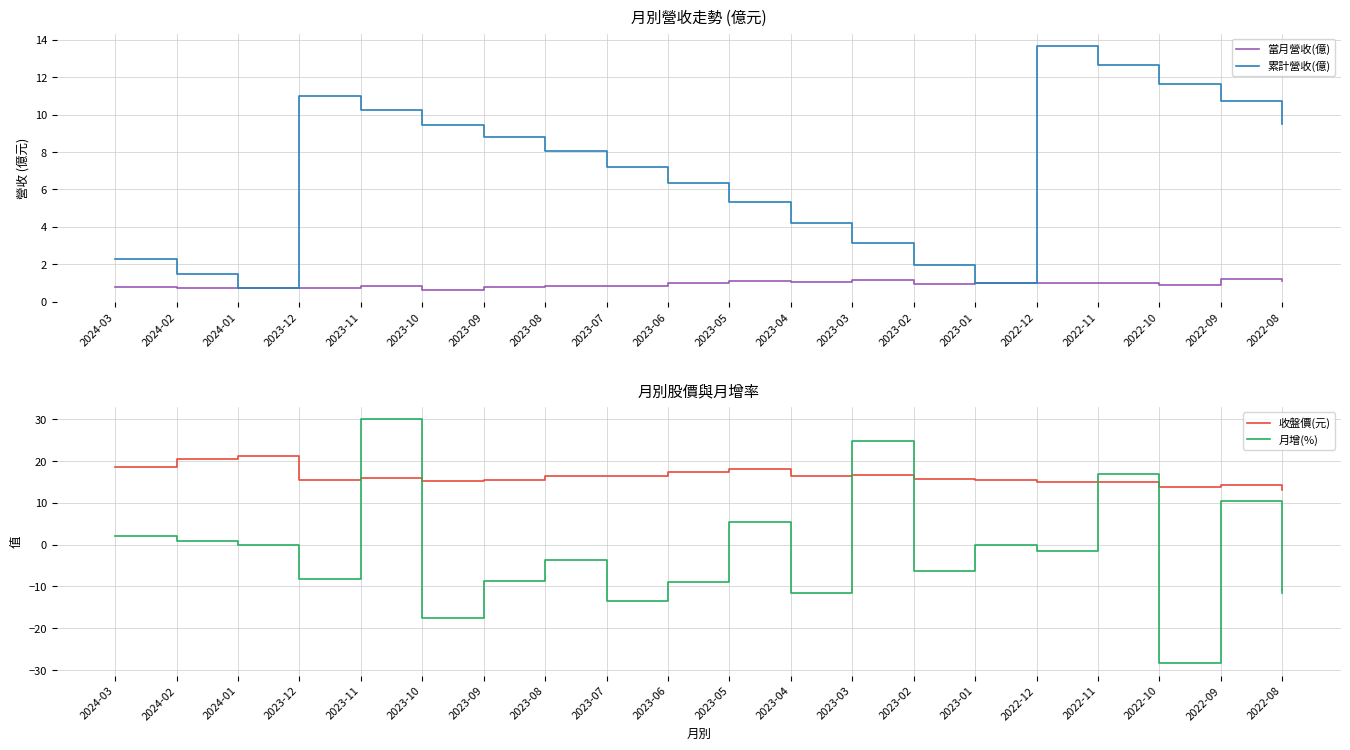

What is the sum of all 當月營收(億) values?

18.6